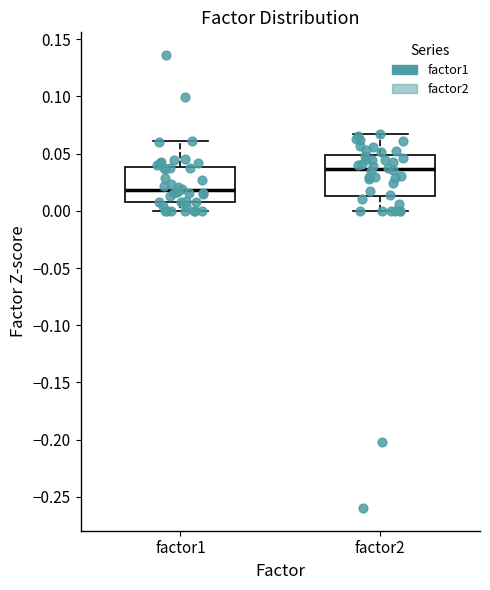

Reading left to right, read every box against the y-axis: the position of its median line, the range the box covers, and the ends of its whiskers. The values are not printed on the chart, so give them approximately, as read against the axis.

factor1: median 0.020, box 0.010 to 0.040, whiskers 0.000 to 0.060
factor2: median 0.035, box 0.015 to 0.050, whiskers 0.000 to 0.065